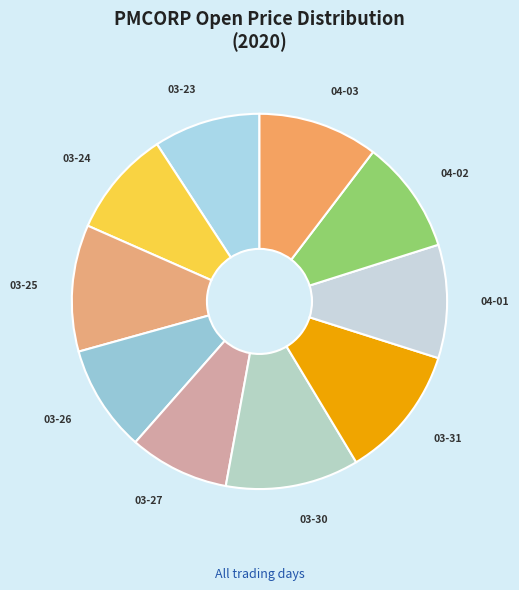

To the nearest percent, what is the difference between the largest and smallest slice percentages?

3%